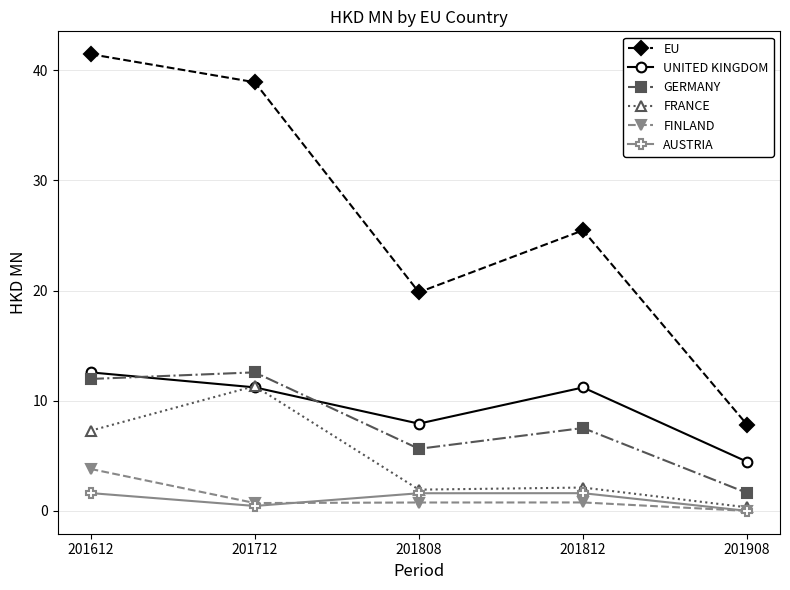

In EU, how many points are lower than both neighbors (excluding endpoints)?

1